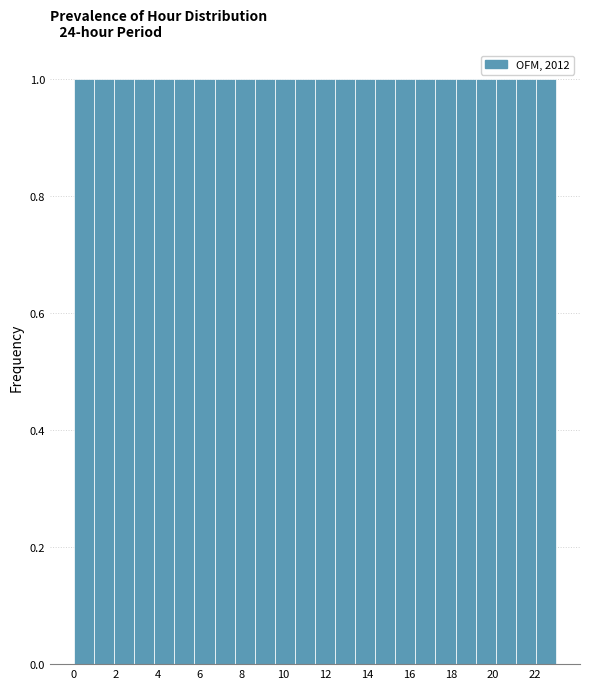

How tall is the bar that spans 16.2 to 17.2 on the x-axis? Neither the bar edges nor the heights are printed on the chart, so give them approximately, as read against the axes.

1